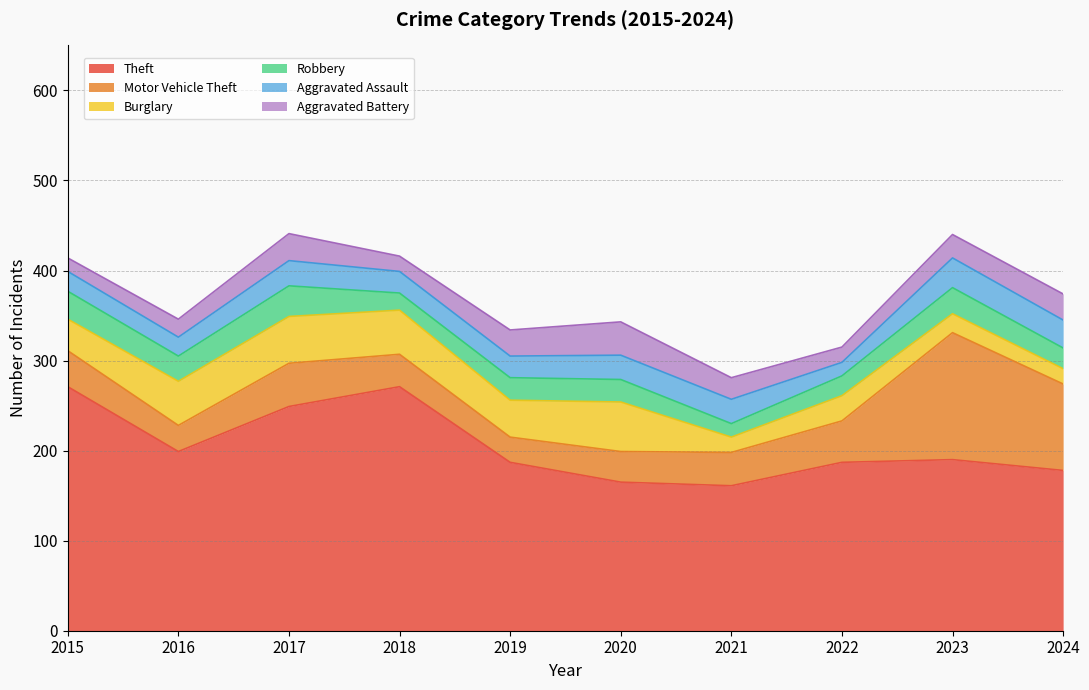

What is the average value of the Theft series?

206